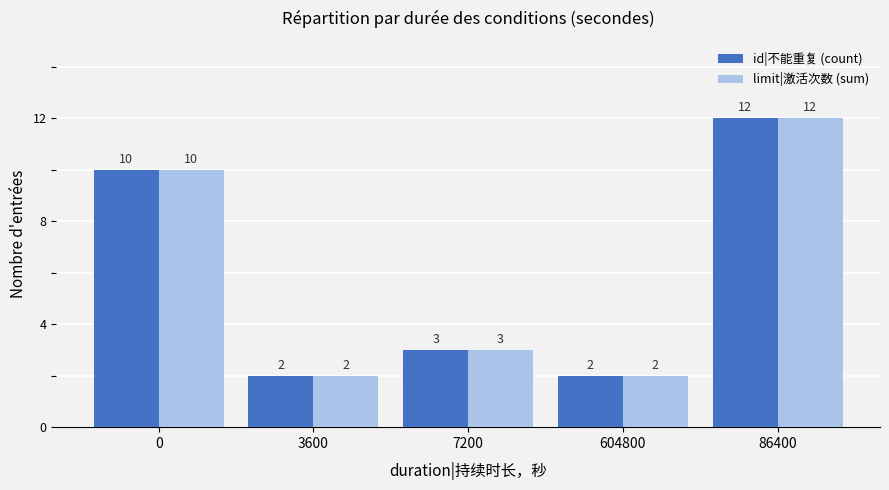

The id|不能重复 (count) series shows 5 at 7200. True or false?

False